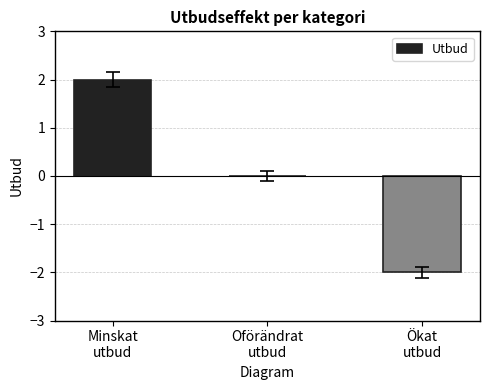

What is the sum of the values at Minskat
utbud and Oförändrat
utbud?

2